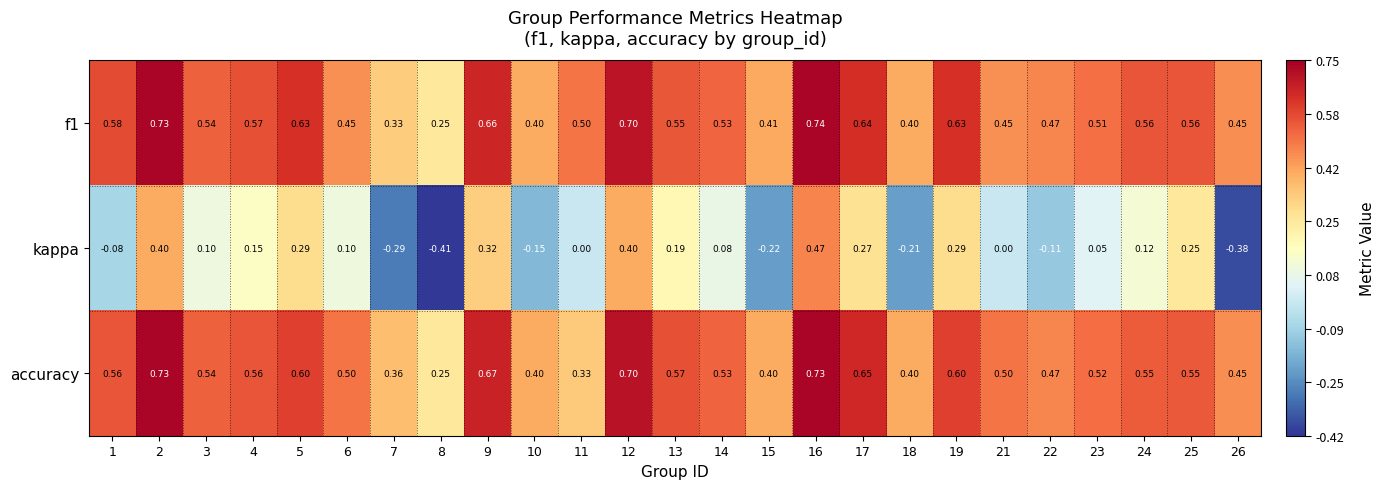

Between 5 and 21, which series saw the biggest shift?

kappa